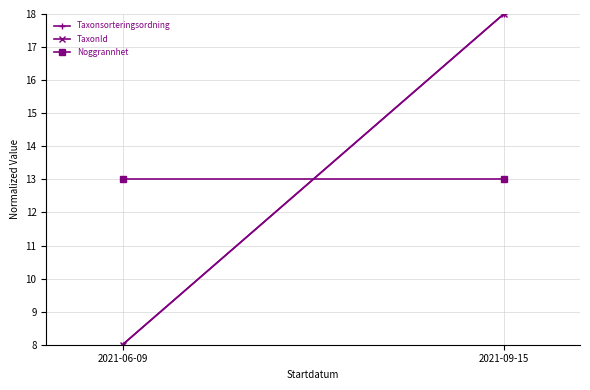

Is it true that Taxonsorteringsordning equals 8 at 2021-06-09?

True